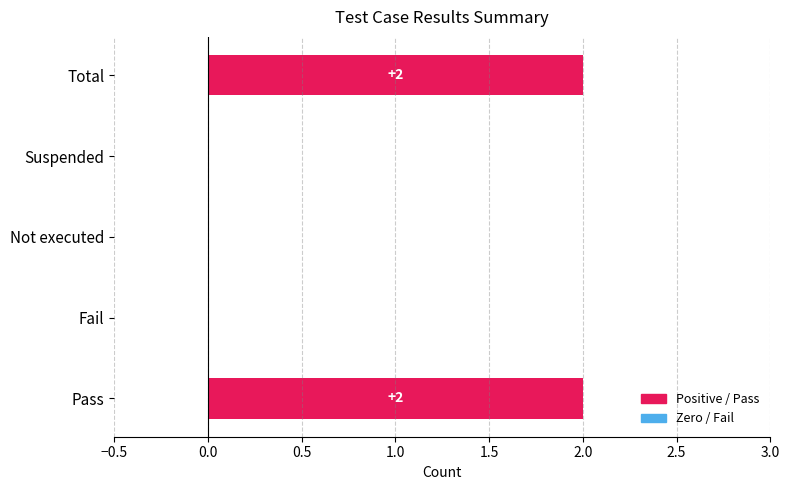

Reading left to right, list all the values displayed in this chart.

Pass=2	Fail=0	Not executed=0	Suspended=0	Total=2